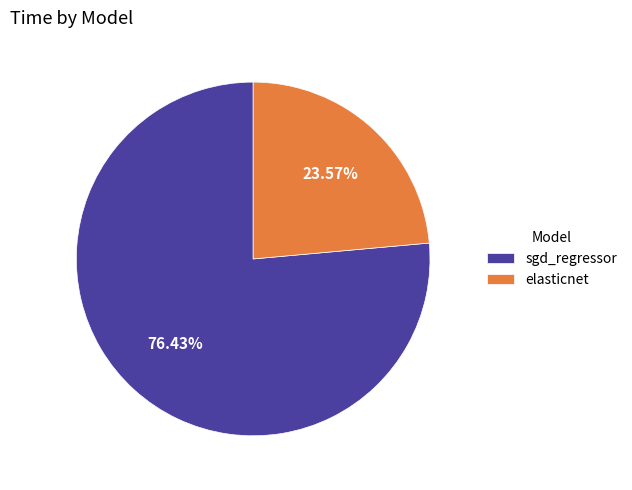

Which slice represents more than half of the pie?

sgd_regressor